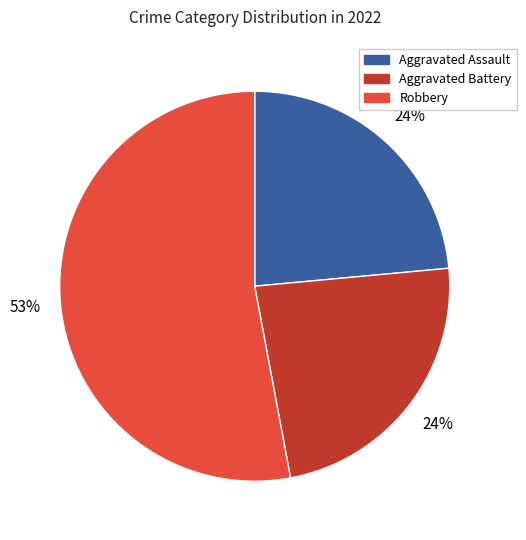

To the nearest percent, what is the average slice percentage?

33%